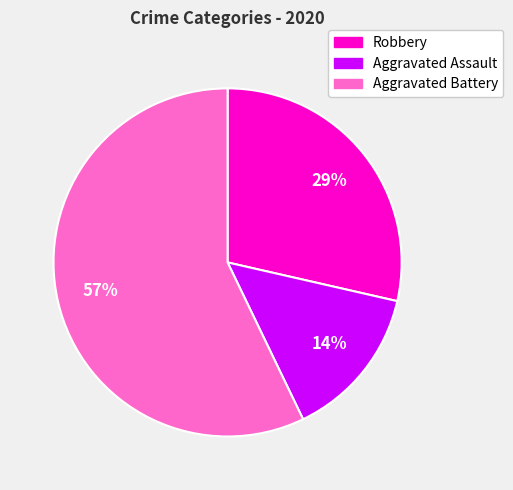

Which category has the biggest portion of the pie?

Aggravated Battery